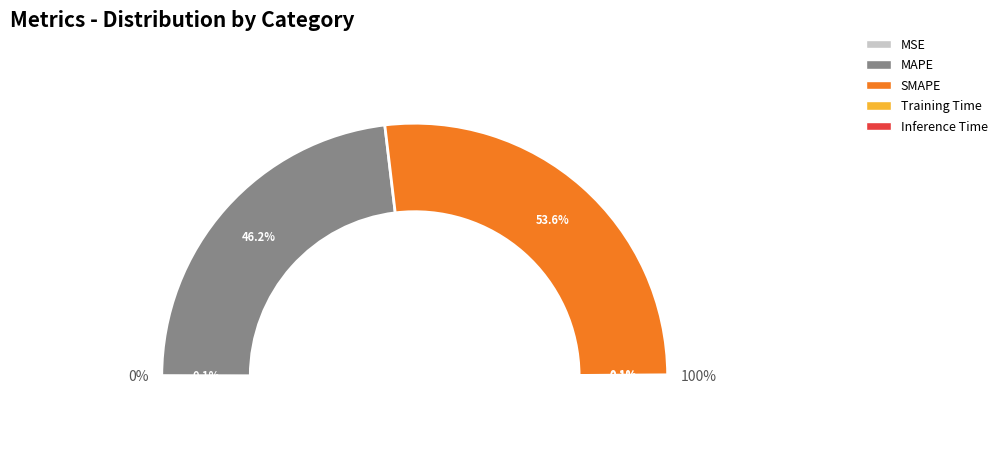

How many slices are in this pie chart?

5